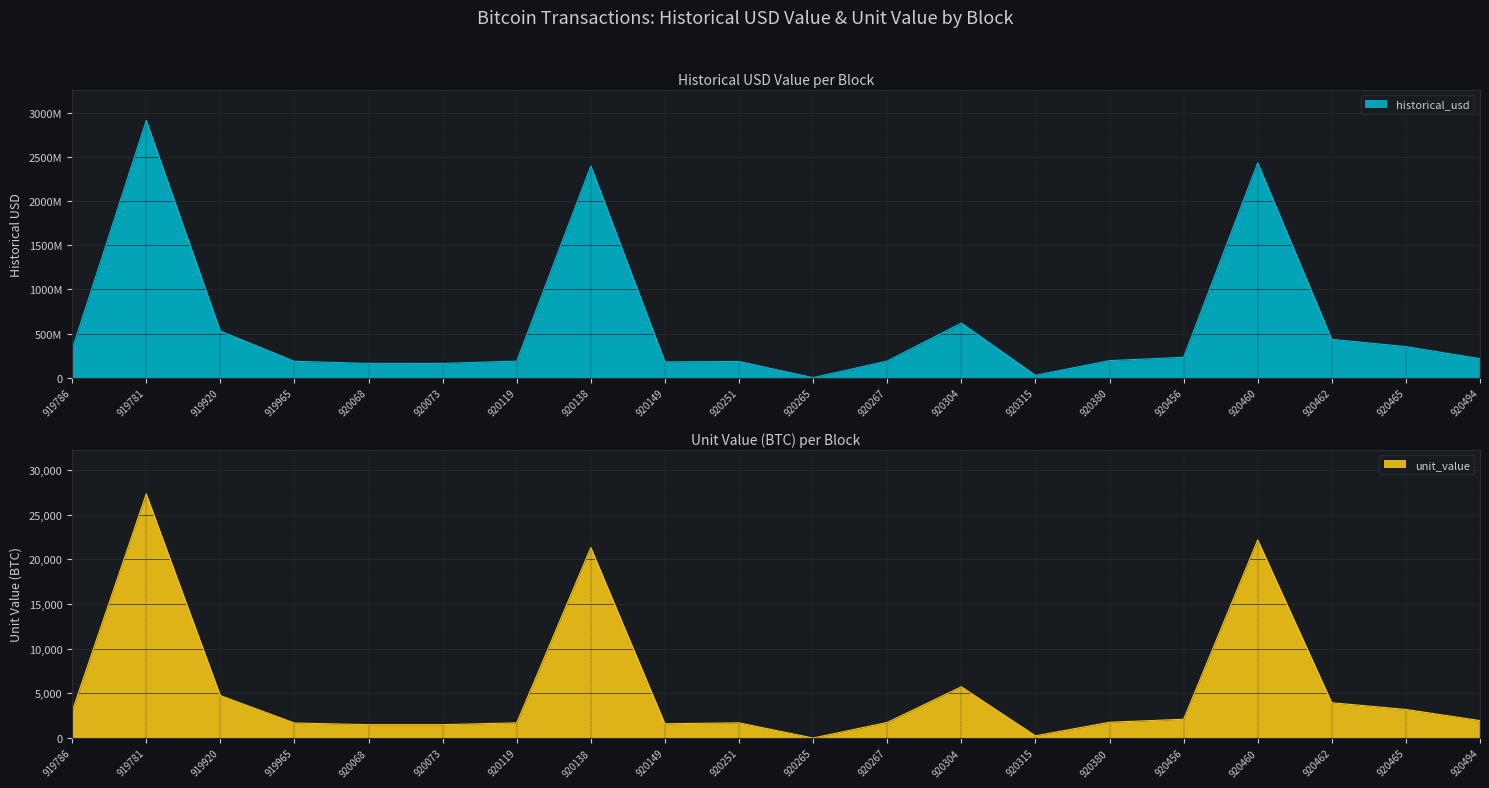

How many values in the historical_usd series exceed 215716683?

10